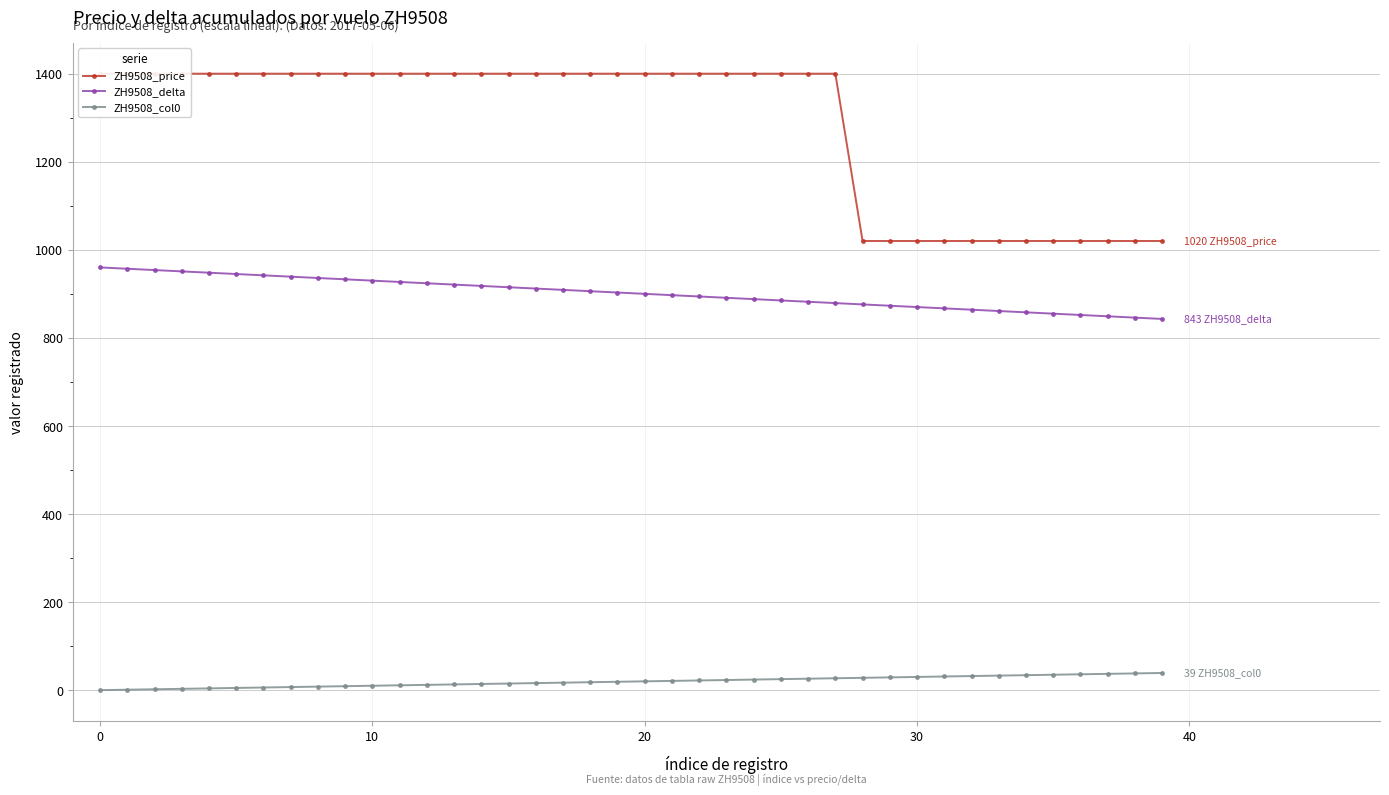

At how many categories does at least one series exceed 294?

40